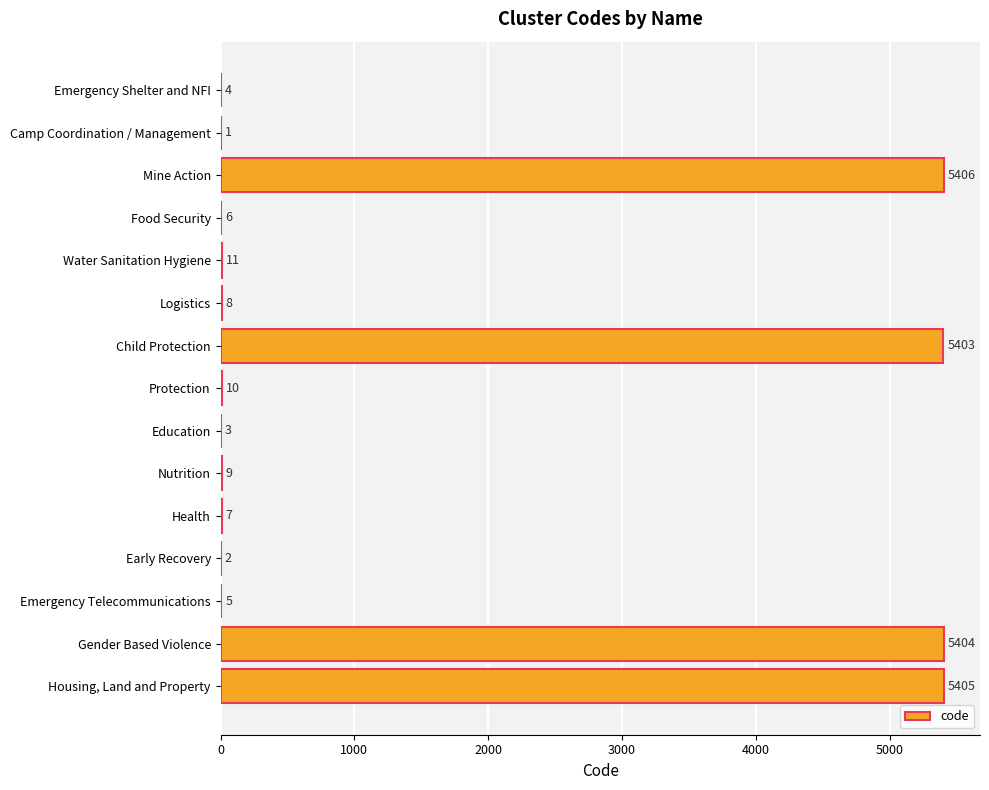

What is the sum of the values at Logistics and Nutrition?

17